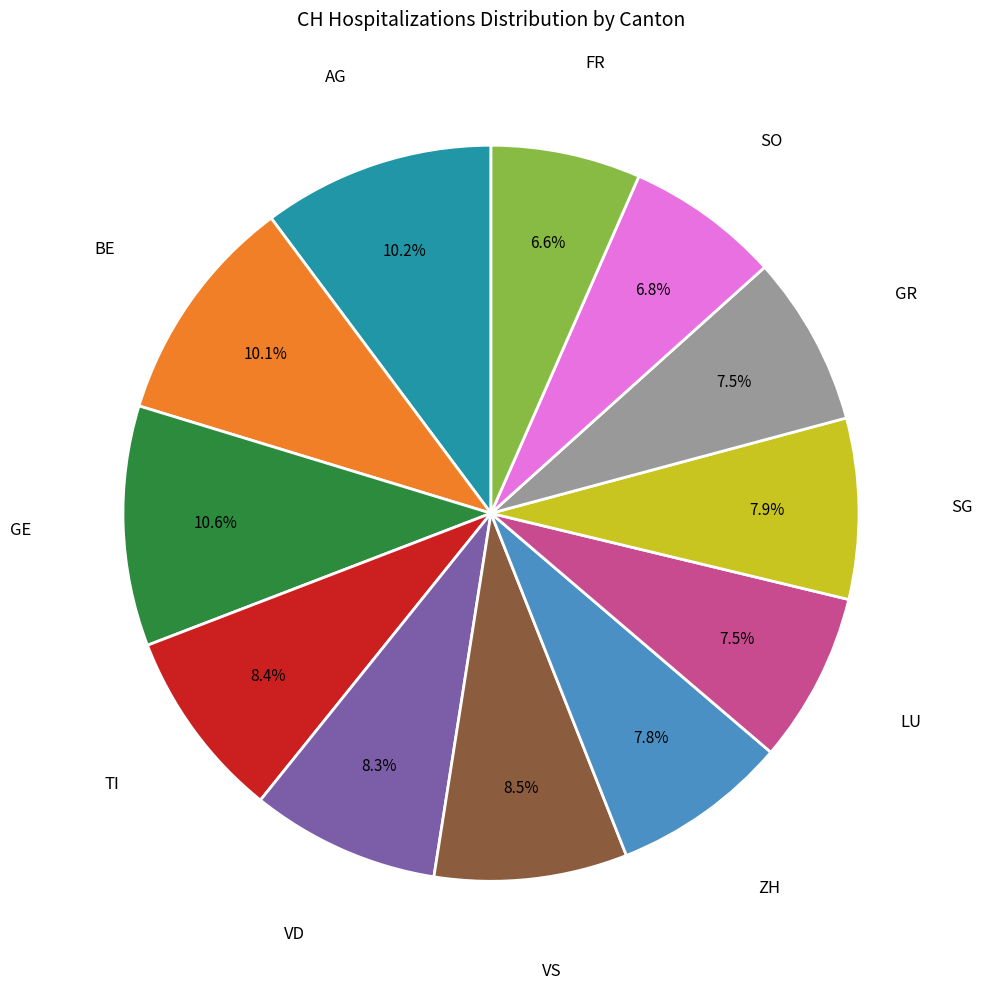

Is there any slice that represents more than half of the pie?

No